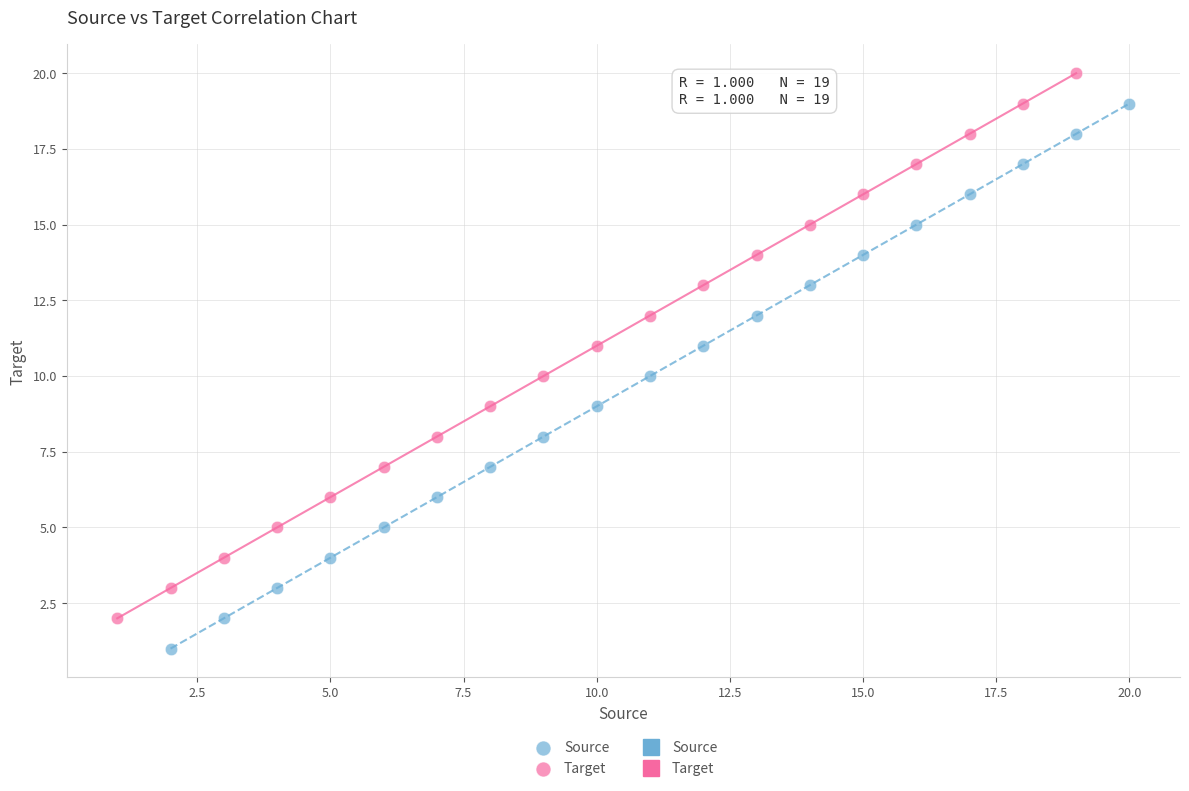

Which series contains the highest Y value?

Target